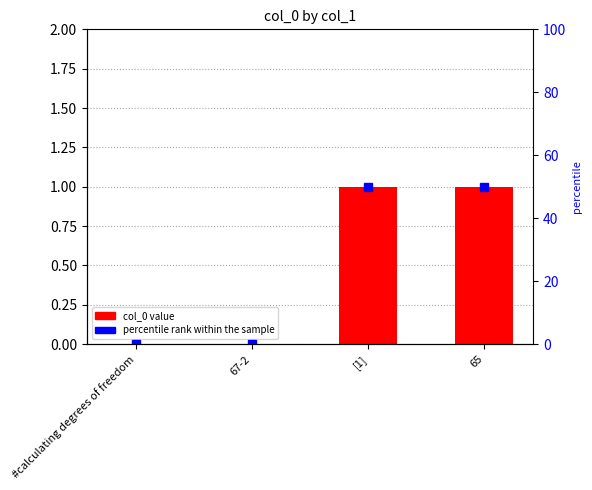

The percentile rank within the sample series shows 50 at [1]. True or false?

True